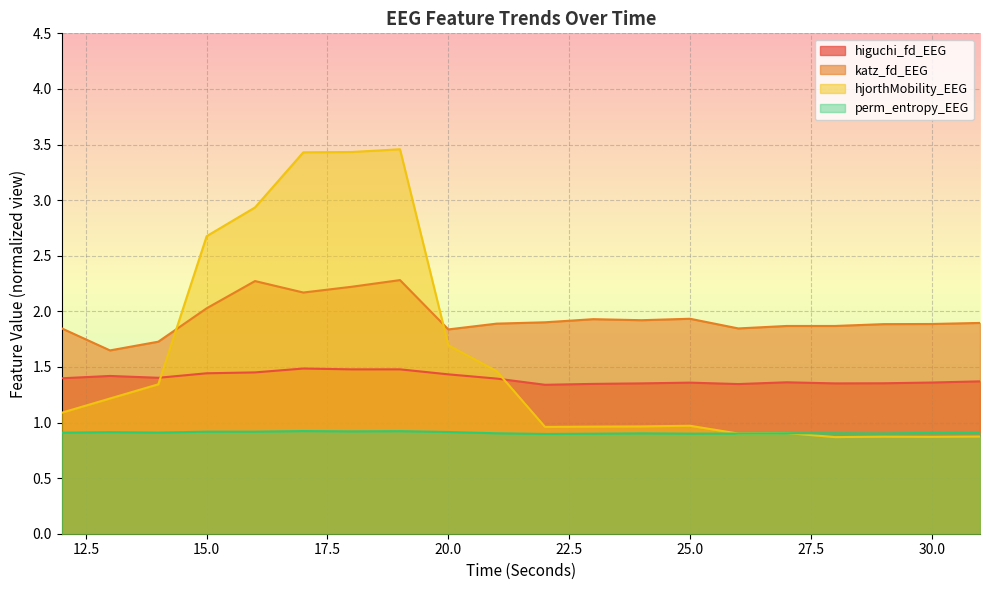

At 12, list the series in order from largest to smallest.

katz_fd_EEG, higuchi_fd_EEG, hjorthMobility_EEG, perm_entropy_EEG